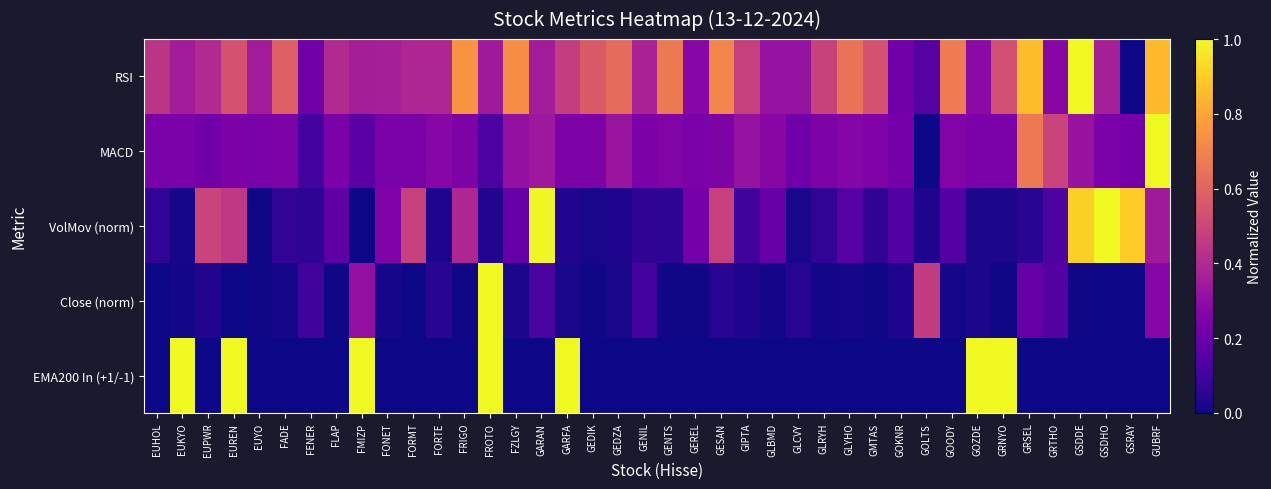

Which label corresponds to the largest value in the chart?

GSDDE